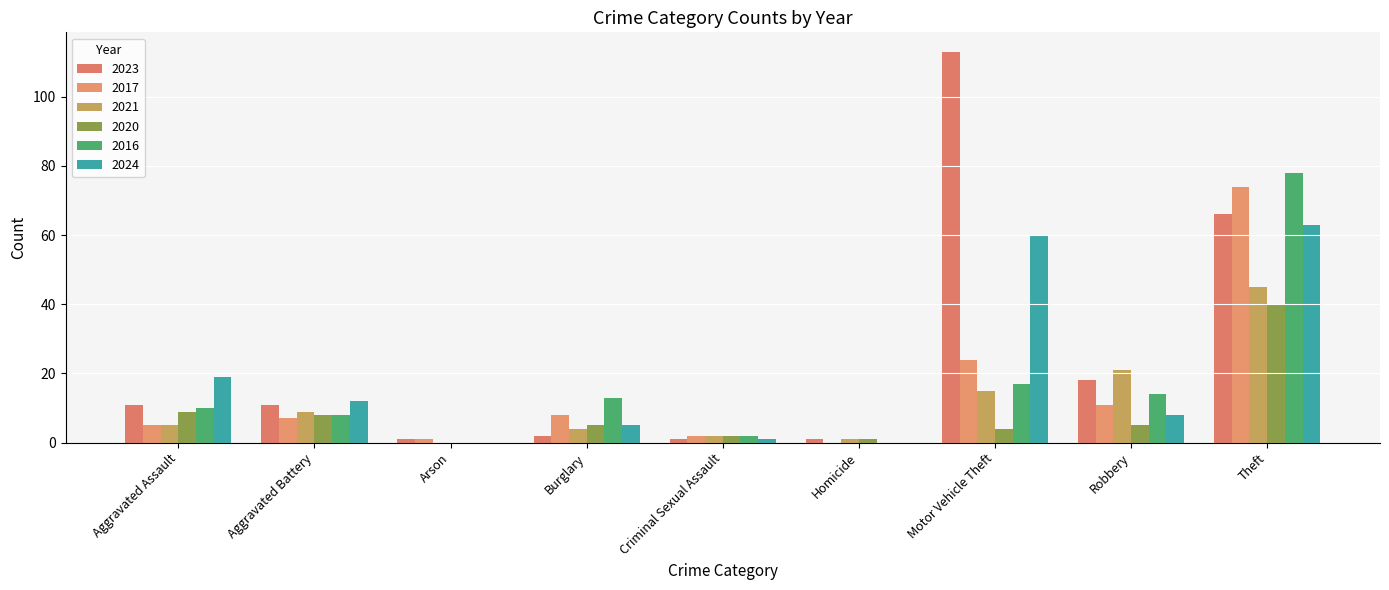

Count the number of categories in the chart.

9